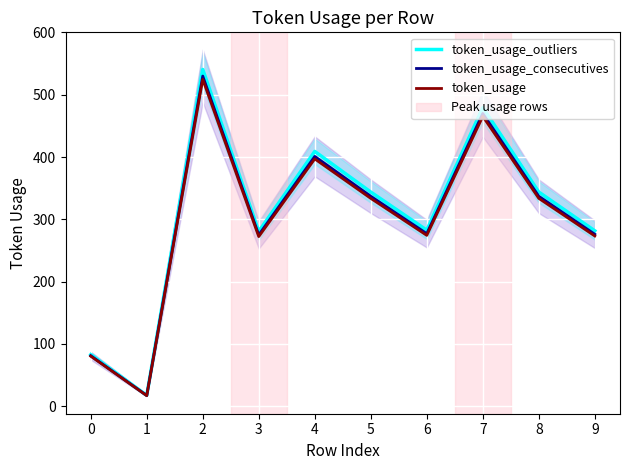

Is the value of token_usage_outliers at 0 greater than the value of token_usage at 2?

No